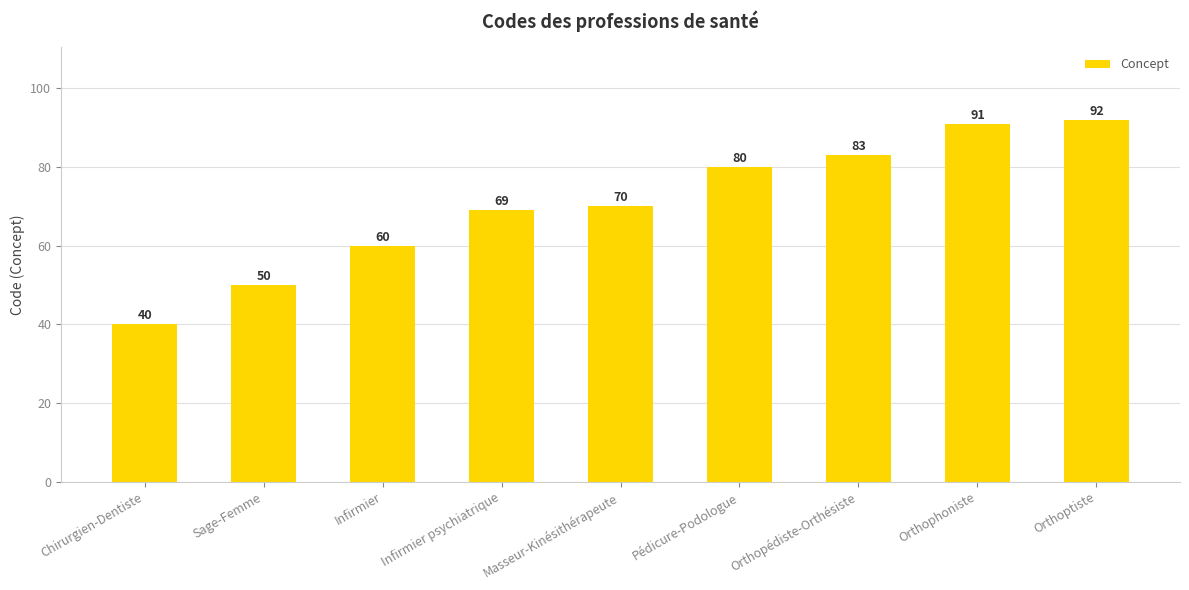

True or false: the data shows 60 at Infirmier.

True